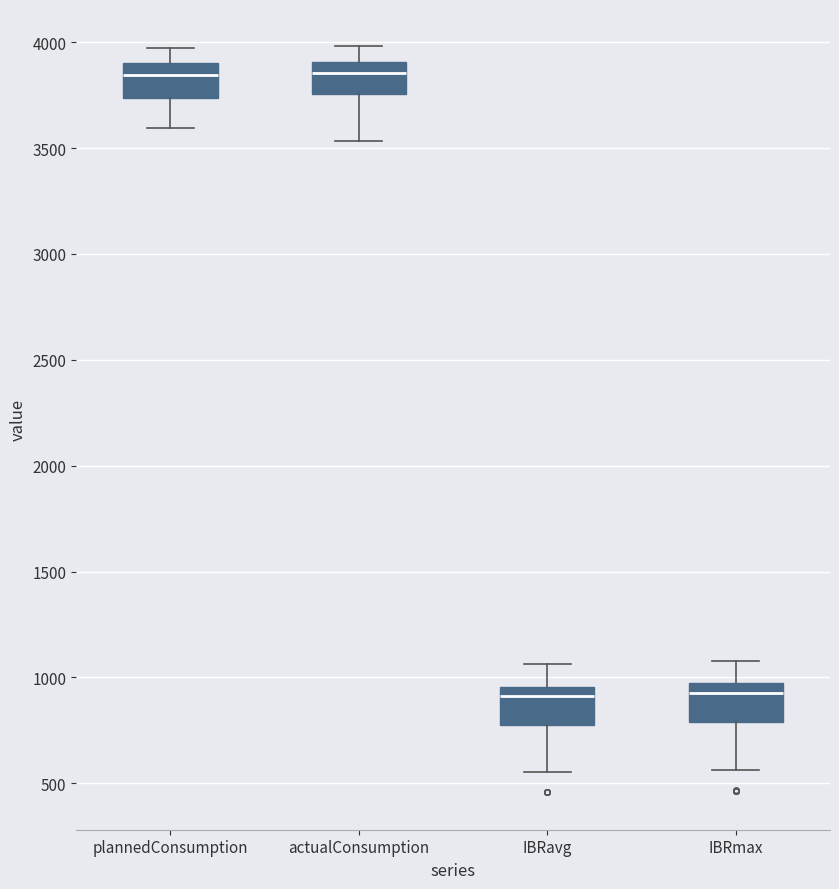

Reading left to right, transcribe this box plot: for each box, give where its median line is, the range the box spans, and where its two whiskers end, as read against the y-axis. The values are not printed on the chart, so give them approximately, as read against the axis.

plannedConsumption: median 3850, box 3750 to 3900, whiskers 3600 to 3950
actualConsumption: median 3850, box 3750 to 3900, whiskers 3550 to 4000
IBRavg: median 900, box 800 to 950, whiskers 550 to 1050
IBRmax: median 950 (just below the box's upper edge), box 800 to 950, whiskers 550 to 1100